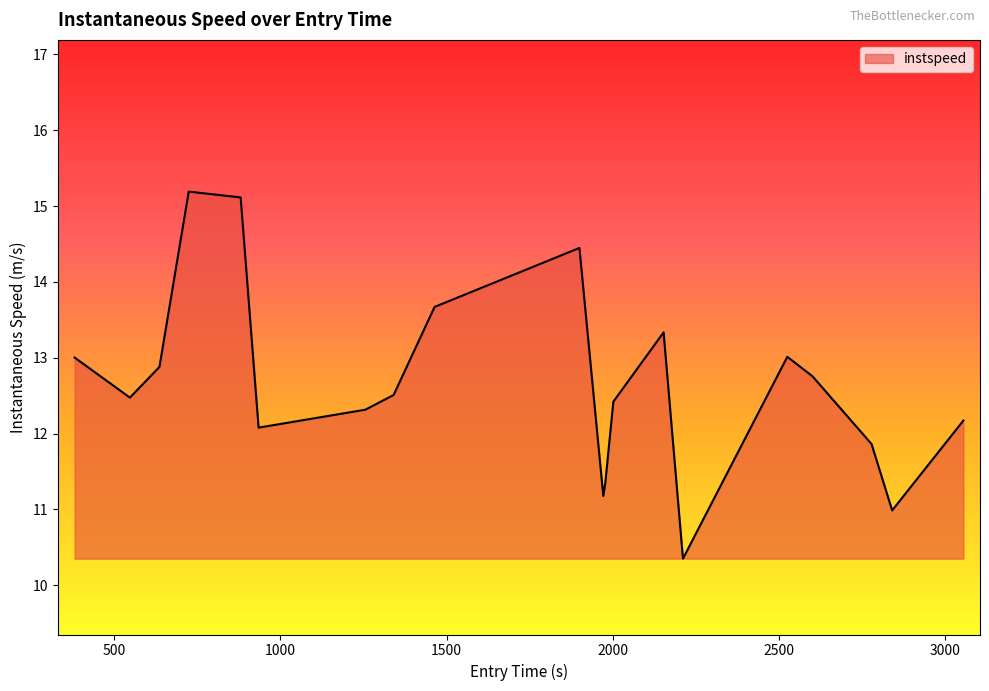

What is the greatest value displayed?

15.2